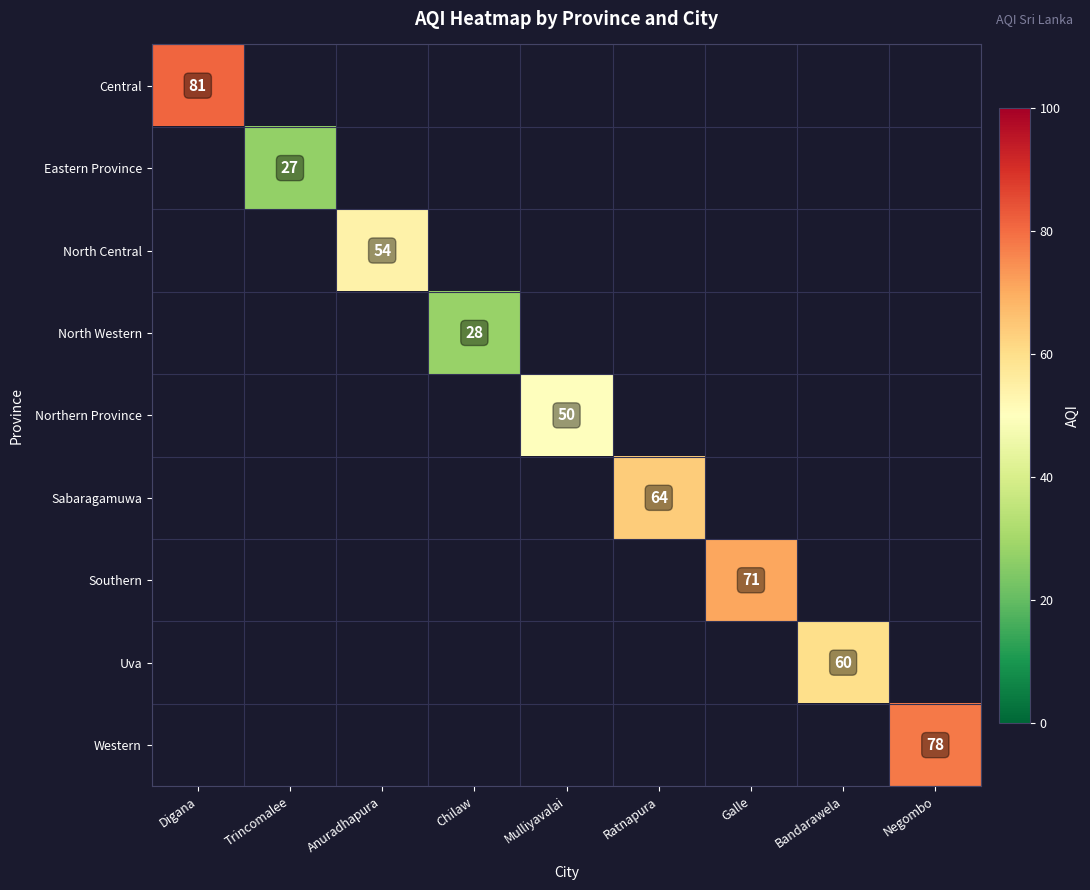

The Central series shows 128 at Digana. True or false?

False